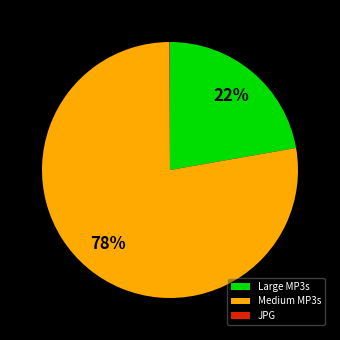

To the nearest percent, what is the average slice percentage?

33%